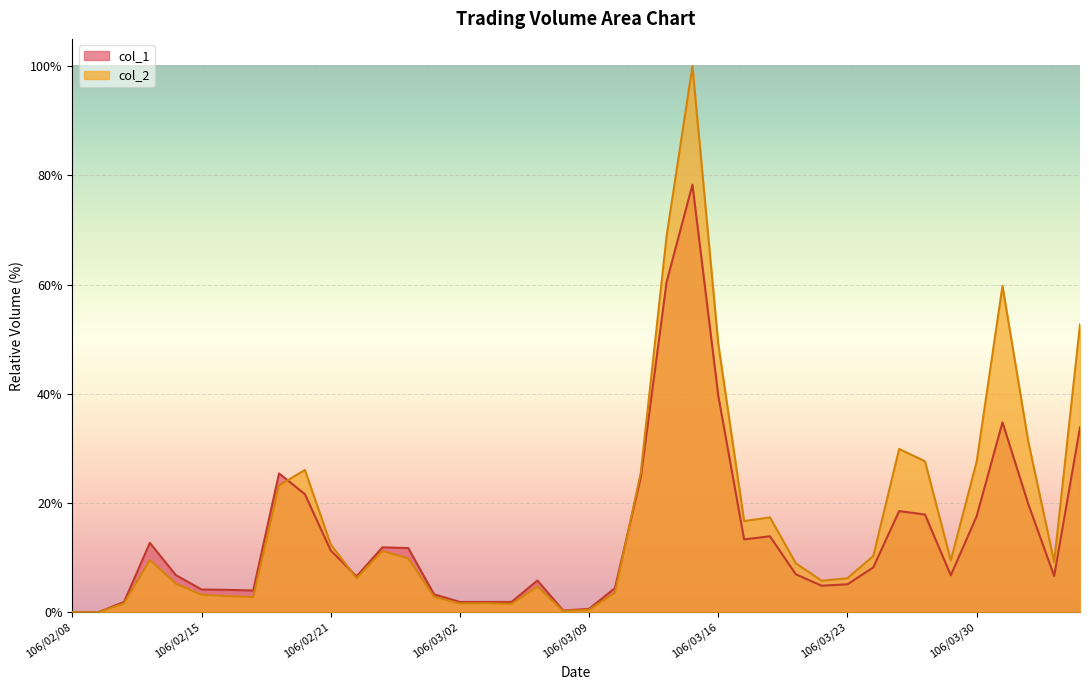

The value of col_2 at 106/03/01 is 2.8. True or false?

True